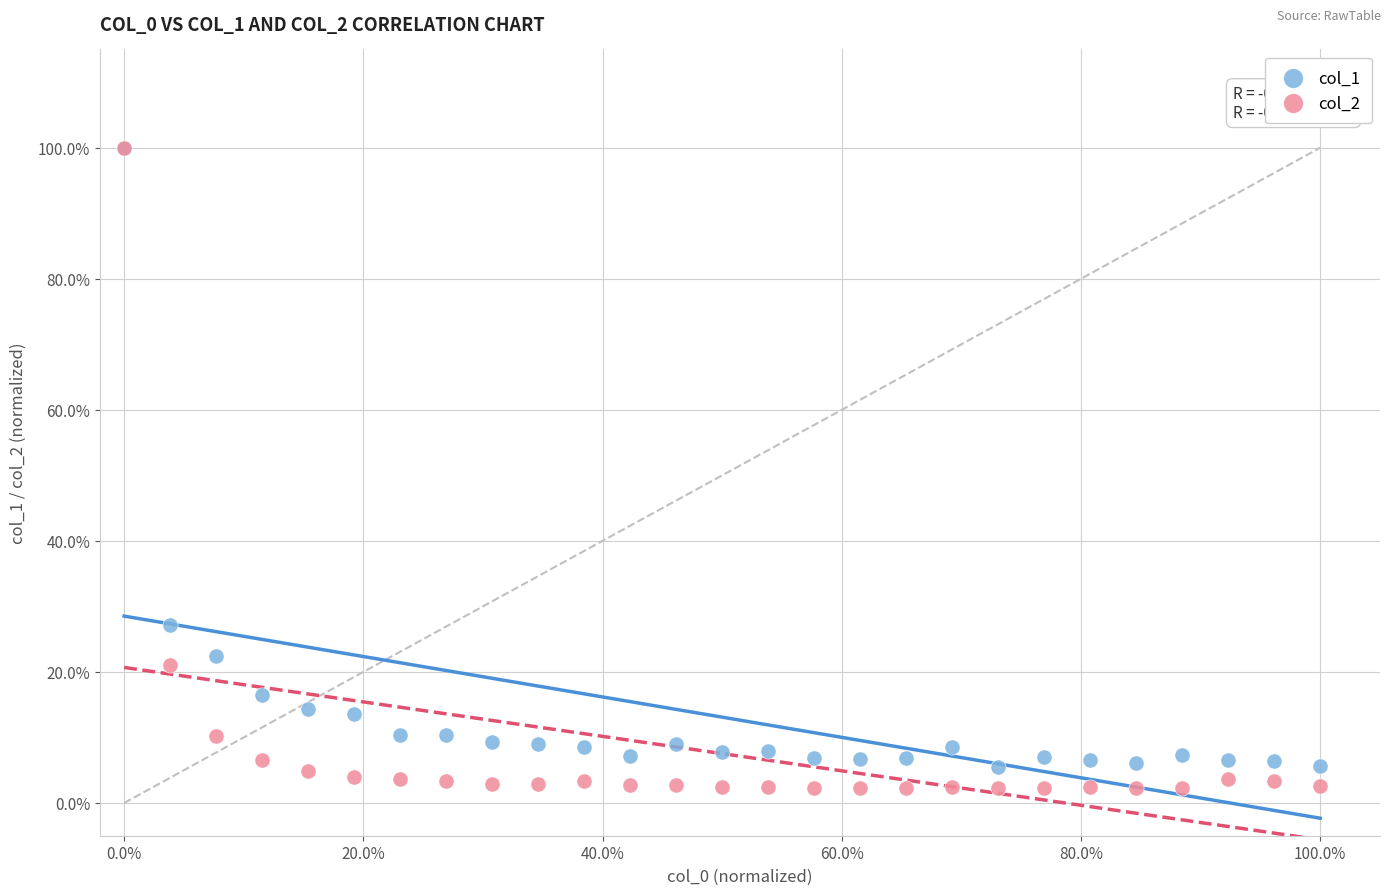

Which series contains the lowest Y value?

col_2